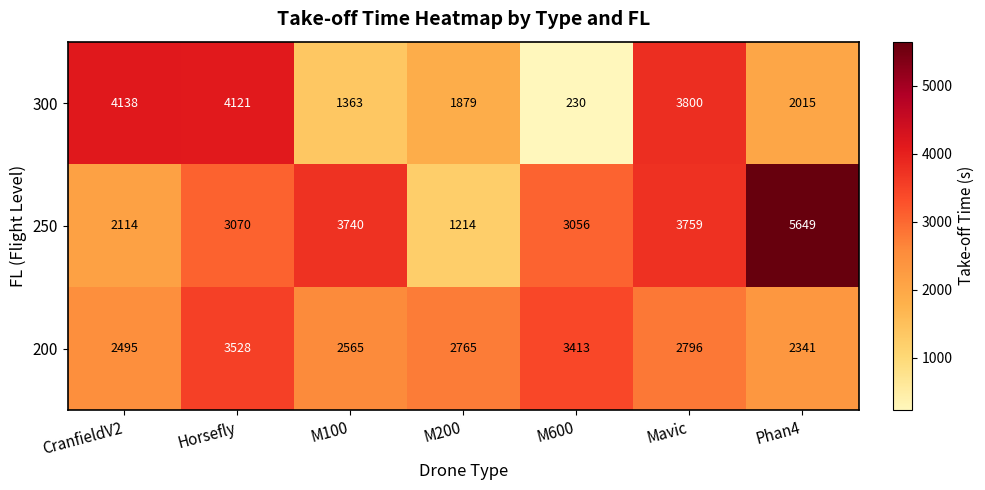

At which category does the chart reach its minimum across all series?

M600